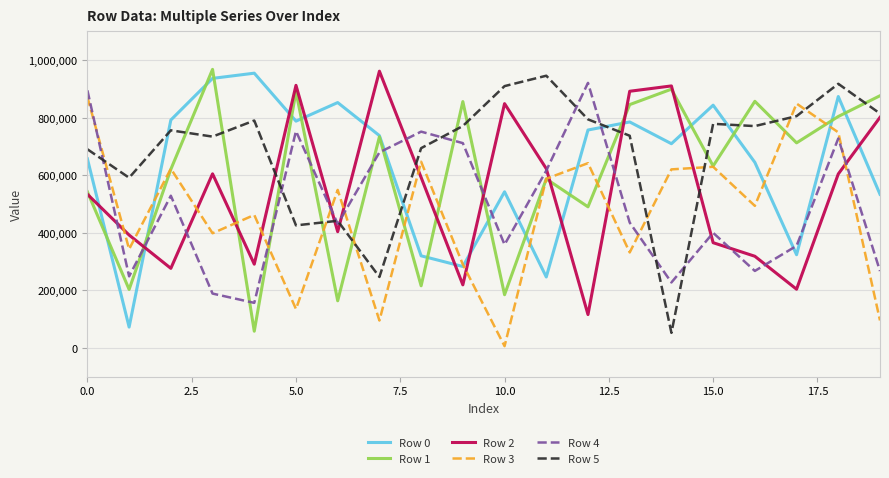

Which series has the largest total across all categories?

Row 5